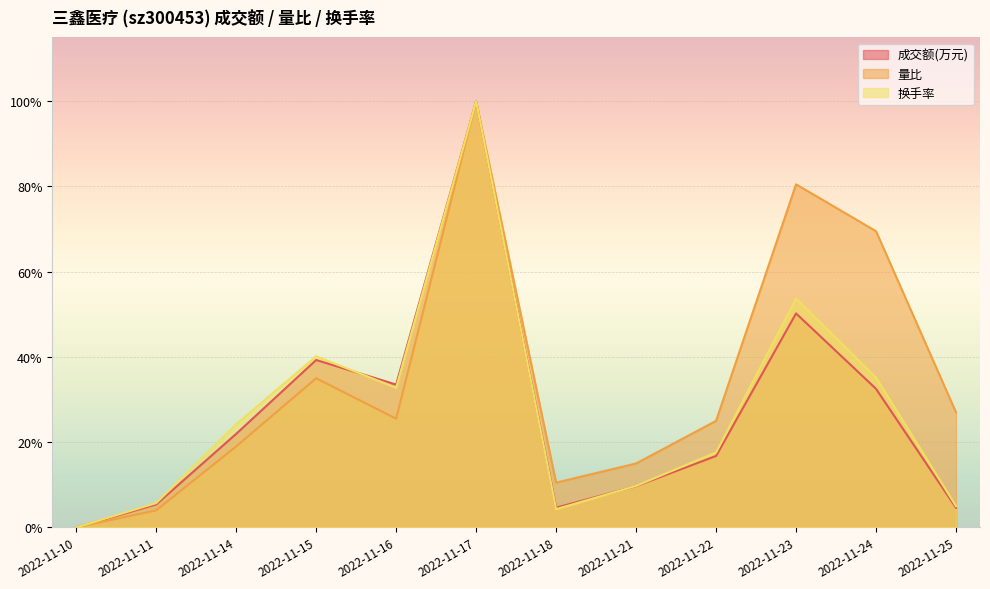

Reading left to right, extract all data points from this chart.

成交额(万元): 2022-11-10=0.0	2022-11-11=0.1	2022-11-14=0.2	2022-11-15=0.4	2022-11-16=0.3	2022-11-17=1.0	2022-11-18=0.0	2022-11-21=0.1	2022-11-22=0.2	2022-11-23=0.5	2022-11-24=0.3	2022-11-25=0.0
量比: 2022-11-10=0.0	2022-11-11=0.0	2022-11-14=0.2	2022-11-15=0.4	2022-11-16=0.3	2022-11-17=1.0	2022-11-18=0.1	2022-11-21=0.1	2022-11-22=0.2	2022-11-23=0.8	2022-11-24=0.7	2022-11-25=0.3
换手率: 2022-11-10=0.0	2022-11-11=0.1	2022-11-14=0.2	2022-11-15=0.4	2022-11-16=0.3	2022-11-17=1.0	2022-11-18=0.0	2022-11-21=0.1	2022-11-22=0.2	2022-11-23=0.5	2022-11-24=0.4	2022-11-25=0.0